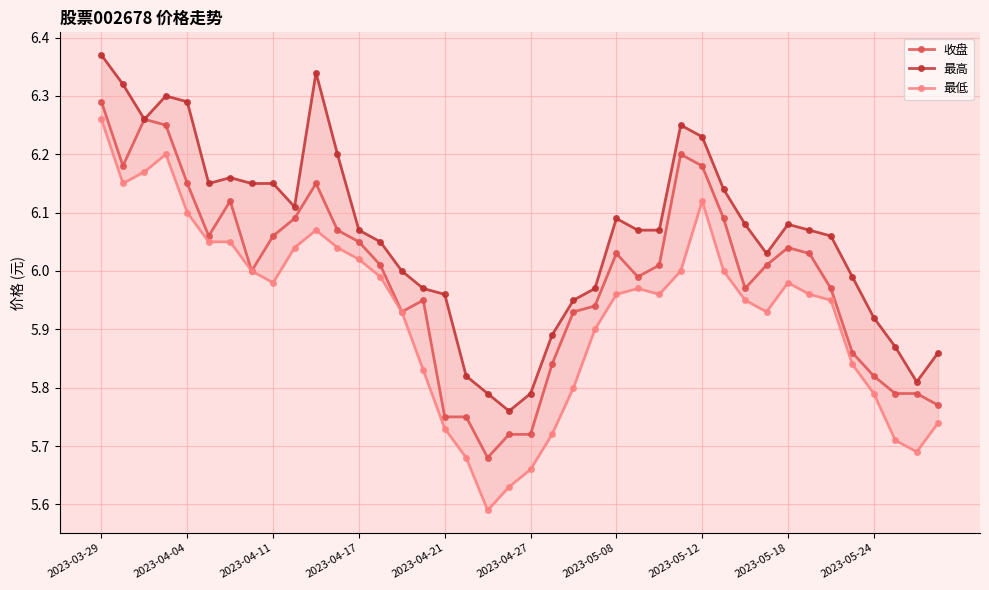

What is the spread (max minus min) of values at 27?

0.2